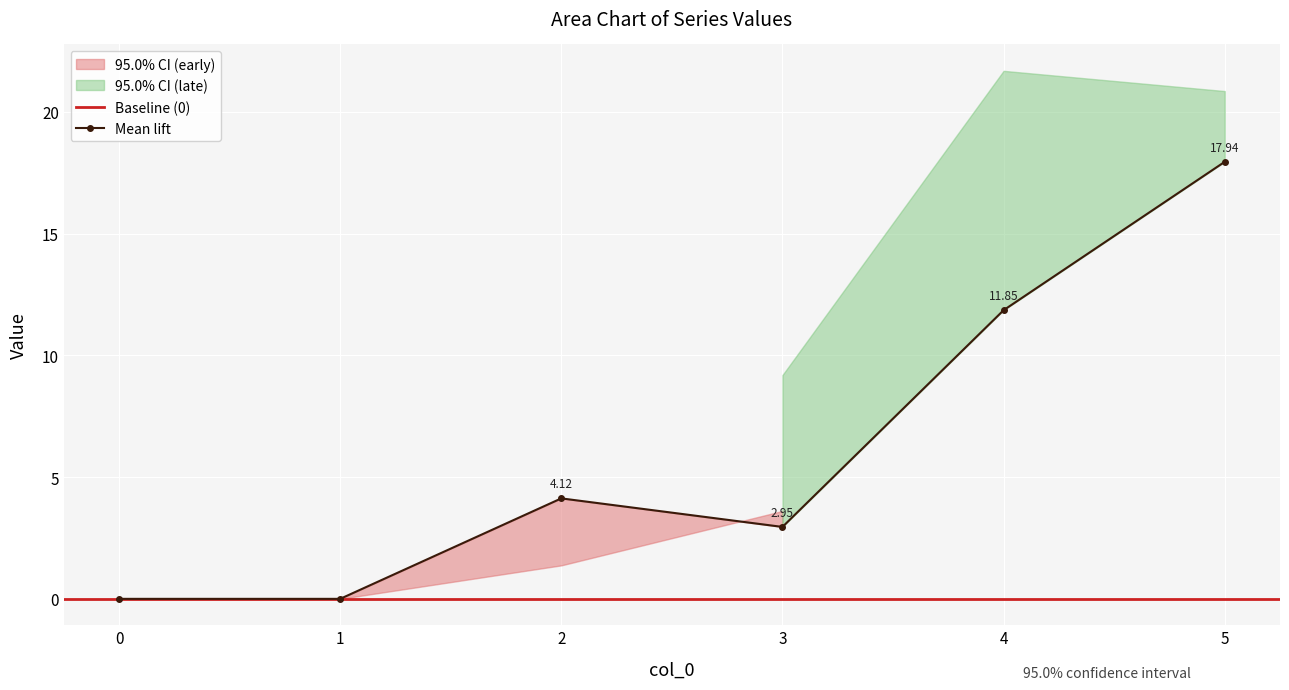

Reading right to left, extract all data points from this chart.

1: 17.9	11.9	3.0	4.1	0.0	0.0
2: 8.2	2.5	3.6	1.4	0.0	0.0
3: 13.2	6.9	5.9	1.3	0.0	0.0
4: 20.8	21.7	9.2	2.8	0.0	0.0